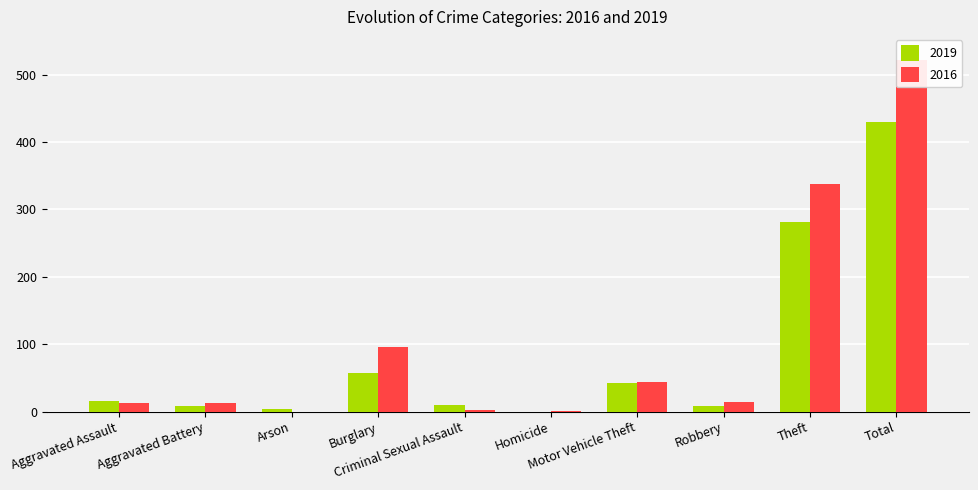

What is the sum of all 2016 values?

1044